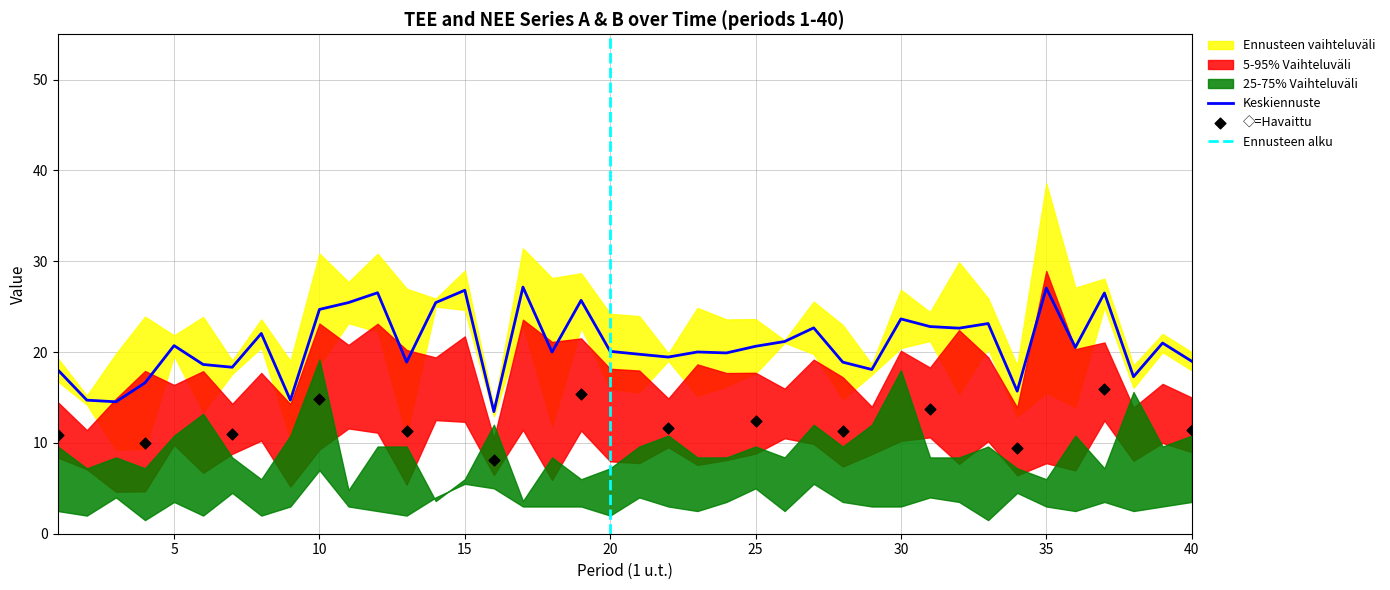

At which category is the sum across all series the highest?

10